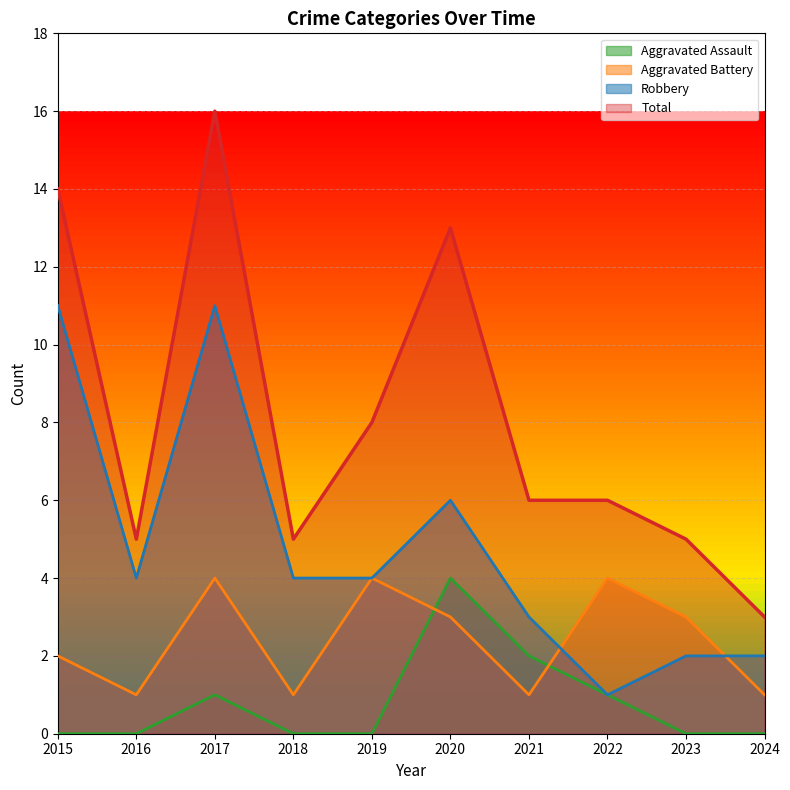

At how many categories does at least one series exceed 12?

3